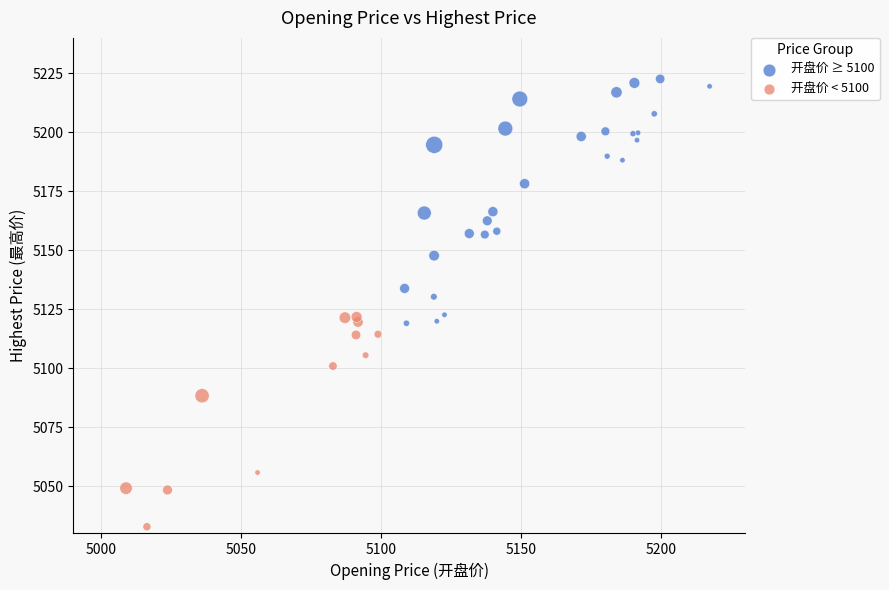

Which series reaches the minimum Y coordinate?

开盘价 < 5100